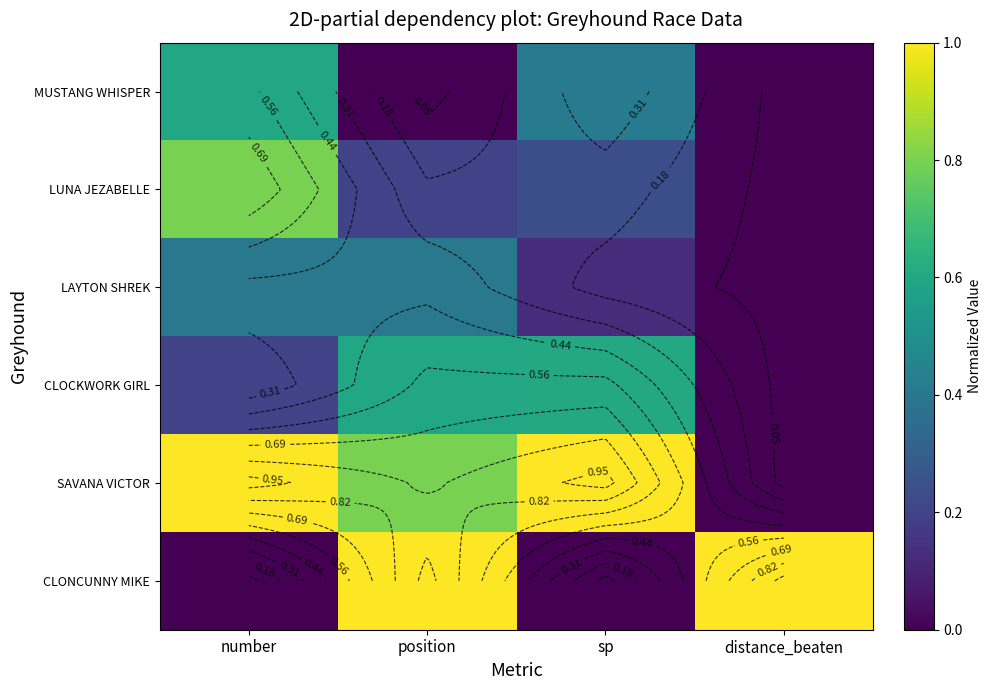

Which category has the highest value in the LAYTON SHREK series?

number